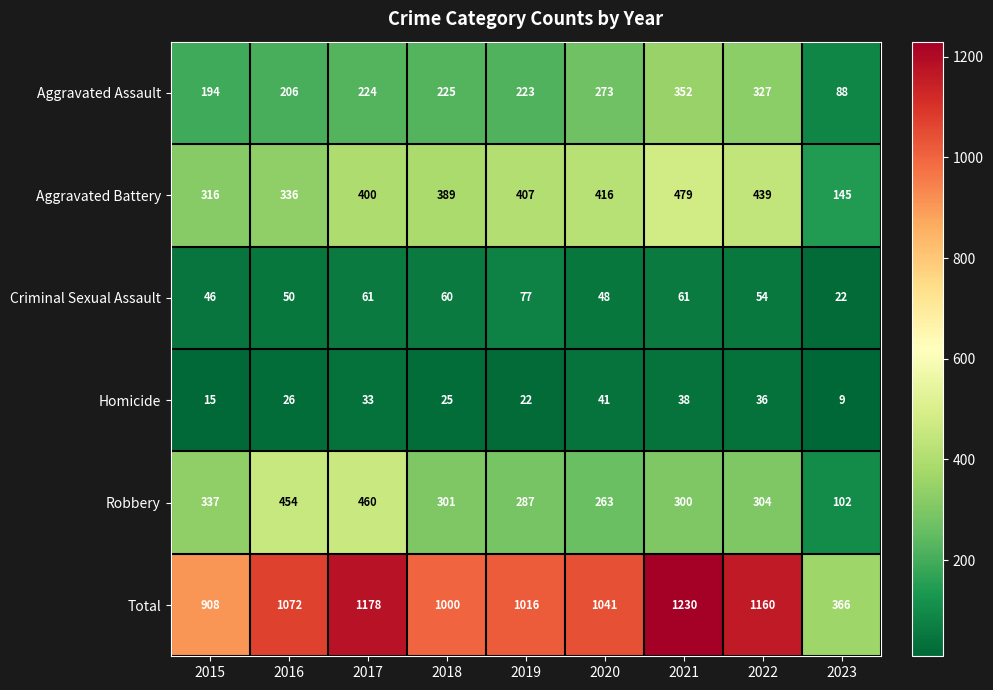

Rank the series at 2015 from lowest to highest value.

Homicide, Criminal Sexual Assault, Aggravated Assault, Aggravated Battery, Robbery, Total